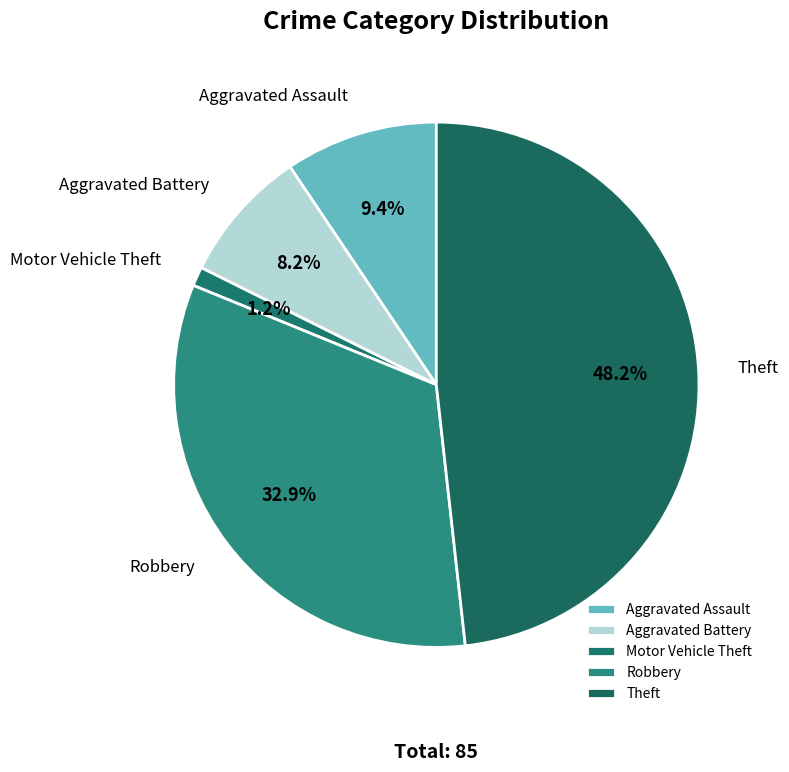

To the nearest percent, what is the combined percentage of Theft and Aggravated Assault?

58%